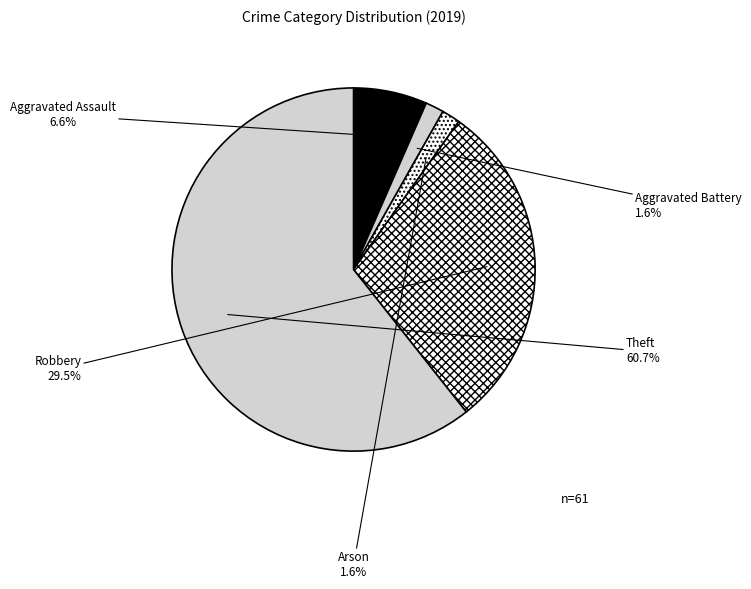

What is the largest slice in the pie chart?

Theft